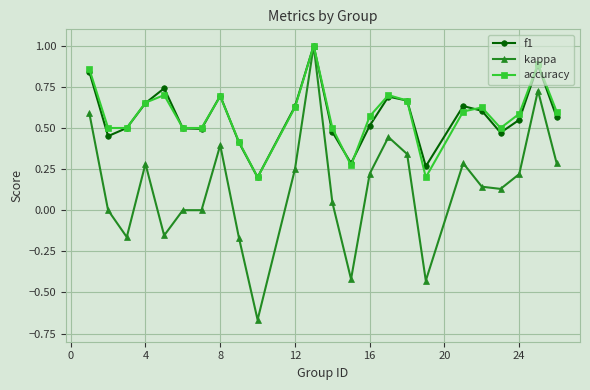

Which series has the largest range (max minus min)?

kappa